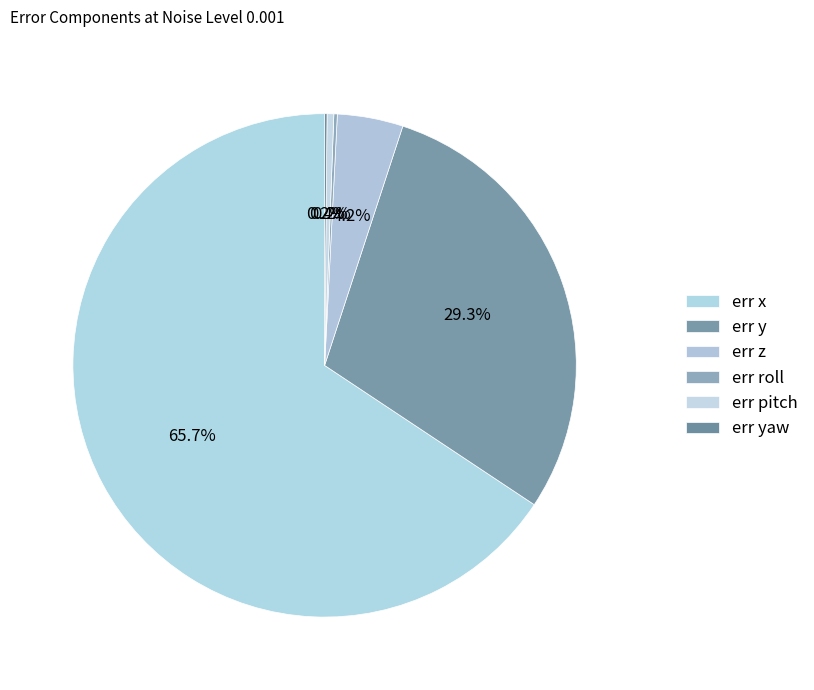

Count the number of slices in the pie.

6